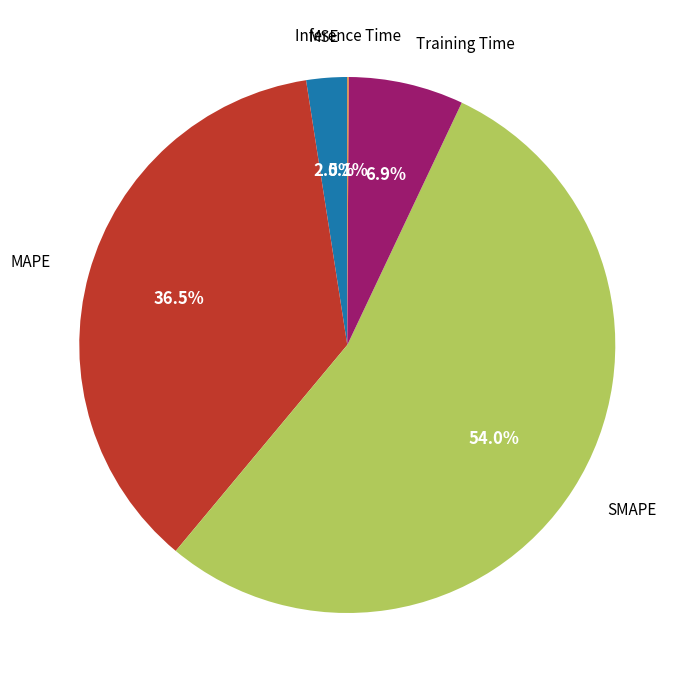

Is there a majority slice in this chart?

Yes